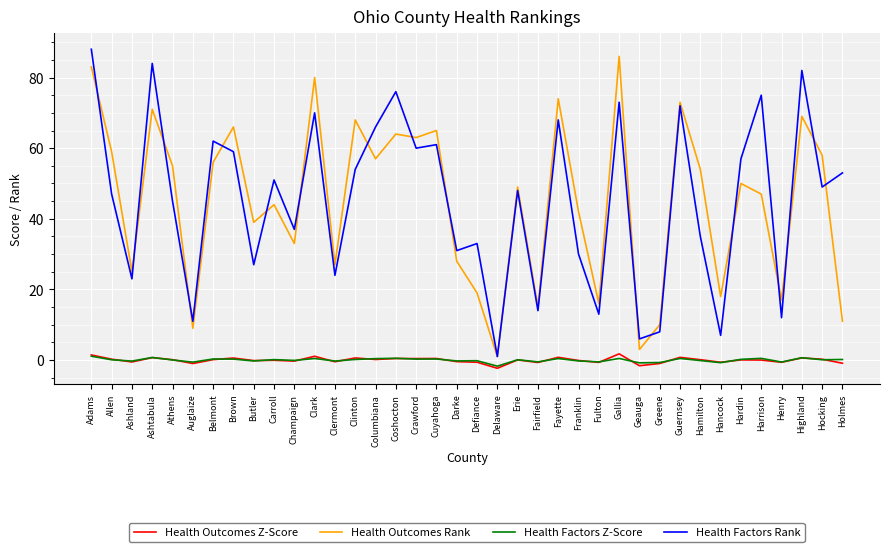

What is the minimum value shown in the chart?

-2.3